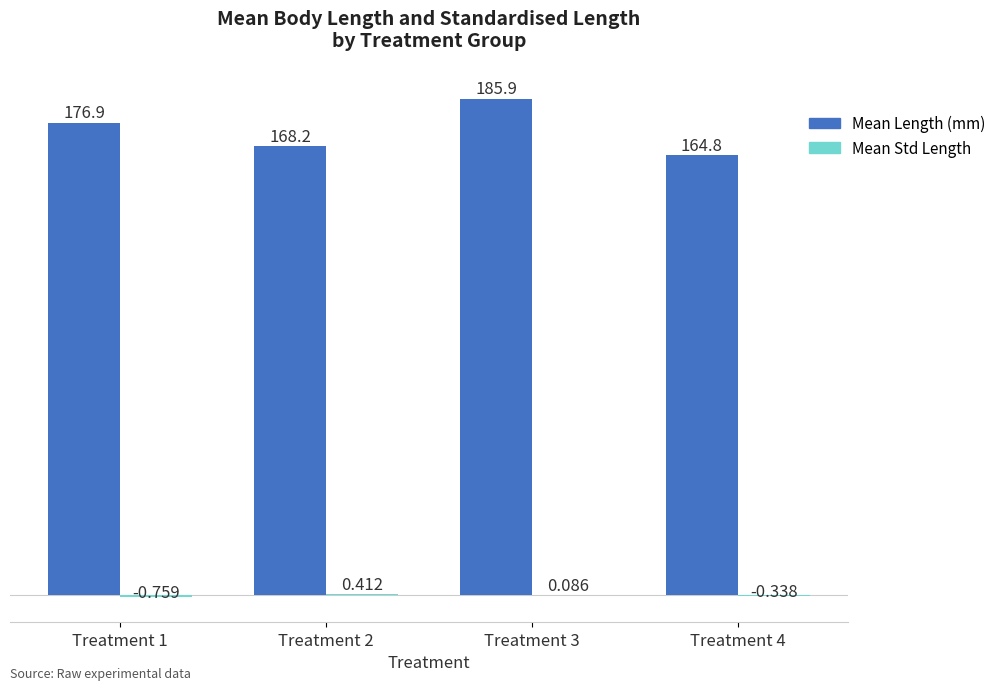

Between Treatment 2 and Treatment 3, which series saw the biggest shift?

Mean Length (mm)